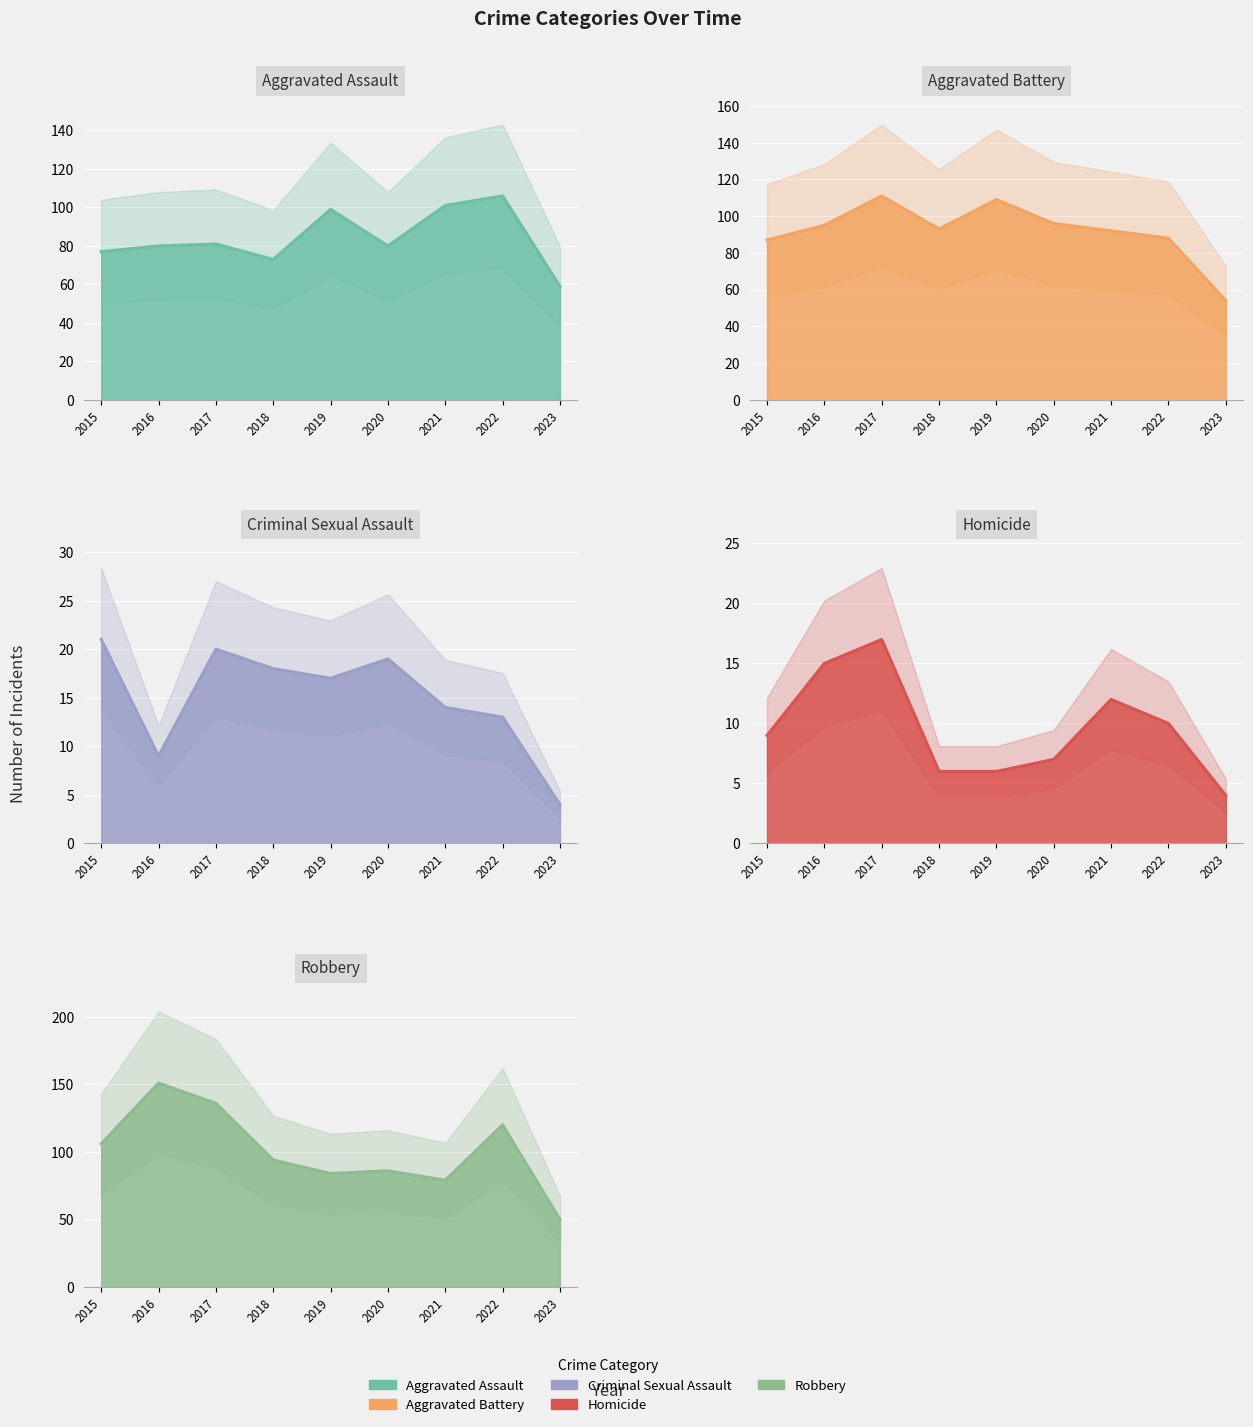

Is the value of Robbery at 2019 greater than the value of Aggravated Battery at 2015?

No